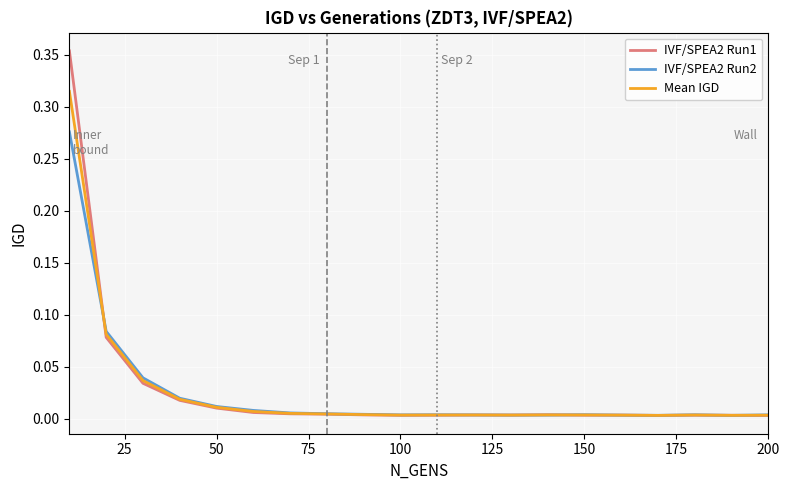

Which series has the widest spread of values?

IVF/SPEA2 Run1